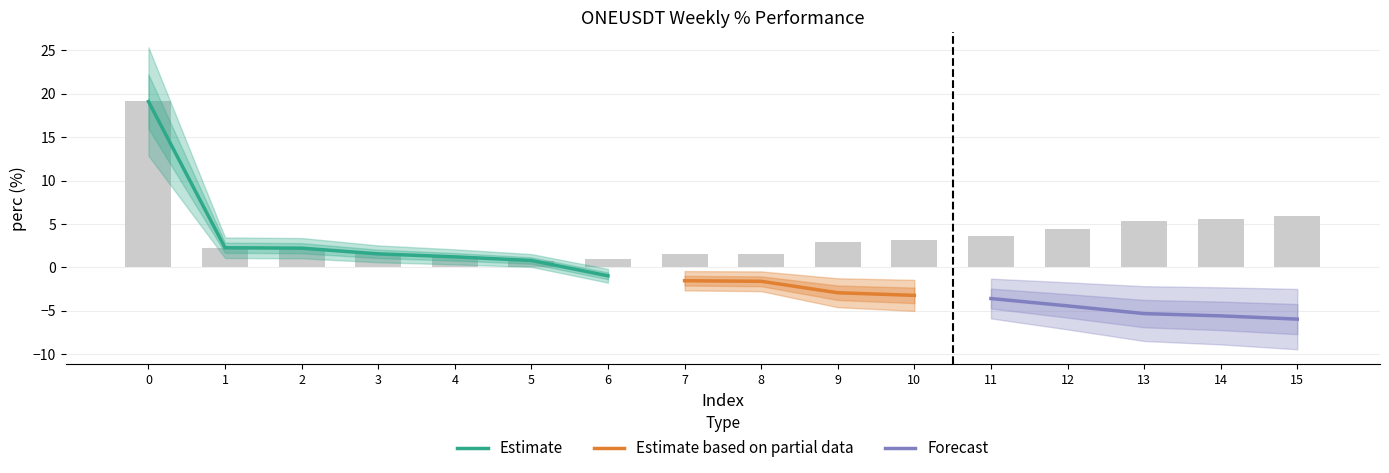

What is the smallest value displayed?

-5.9